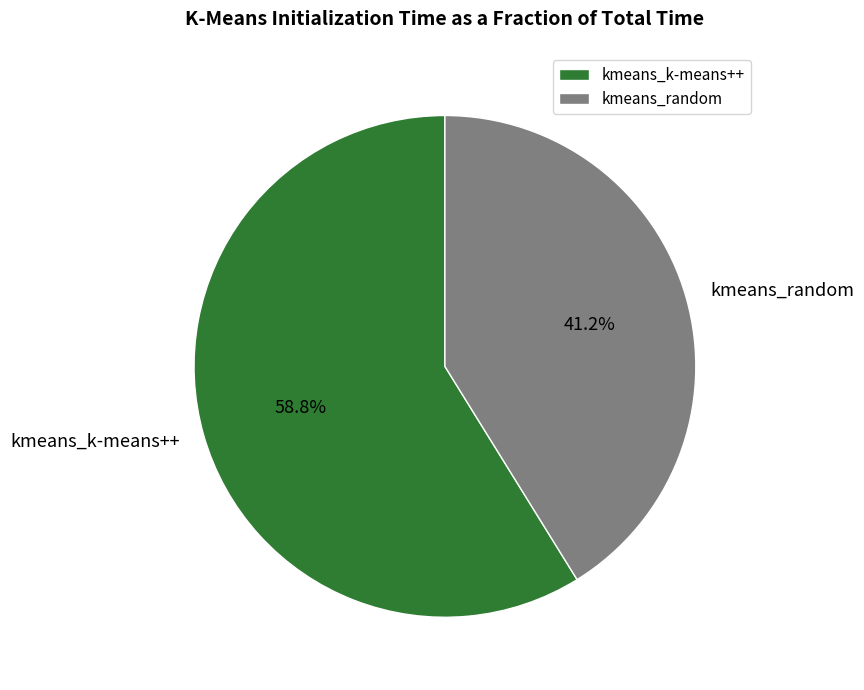

Is it true that kmeans_k-means++ is 68% of the pie?

False